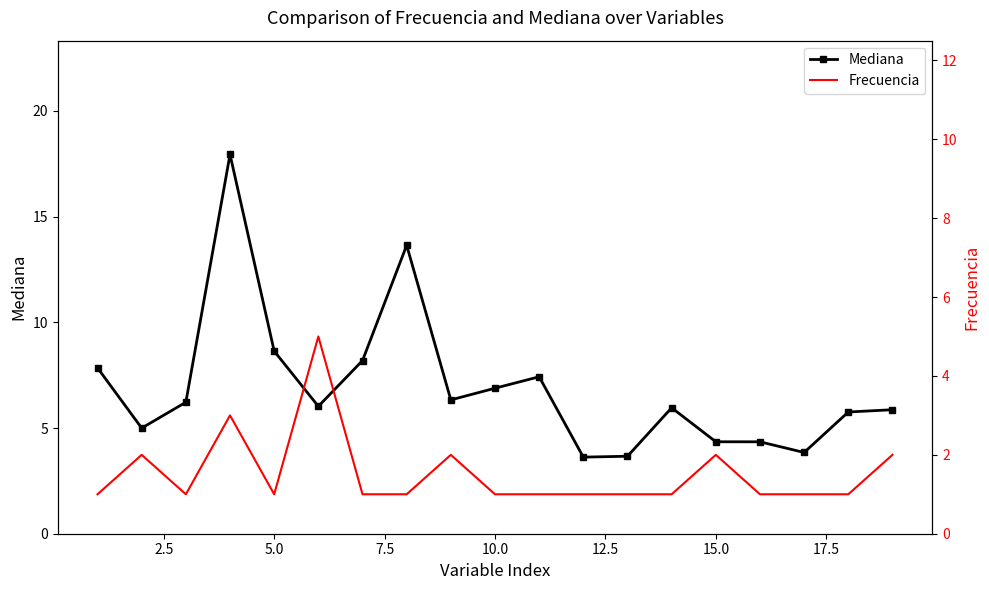

True or false: Frecuencia and Mediana intersect in this chart.

False